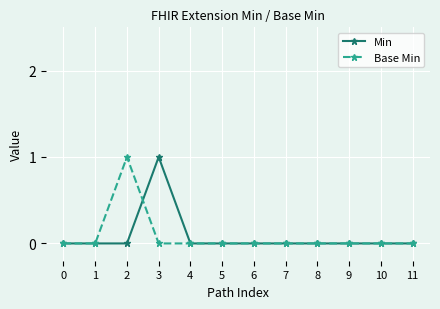

Is the value of Base Min at 1 greater than the value of Min at 3?

No